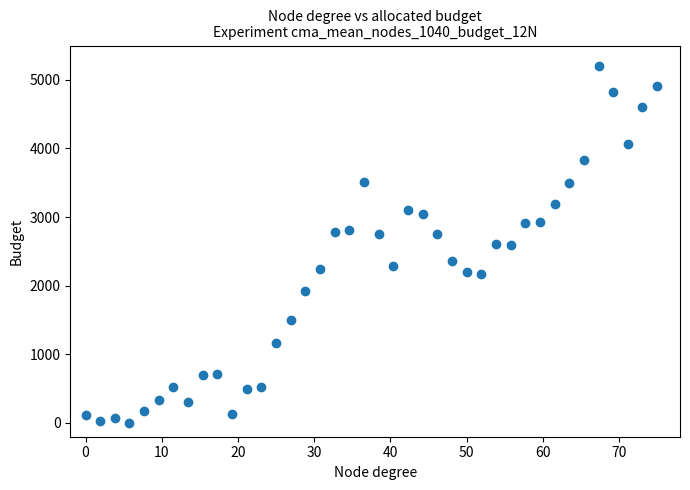

What is the range of X values (max minus min)?

75.0